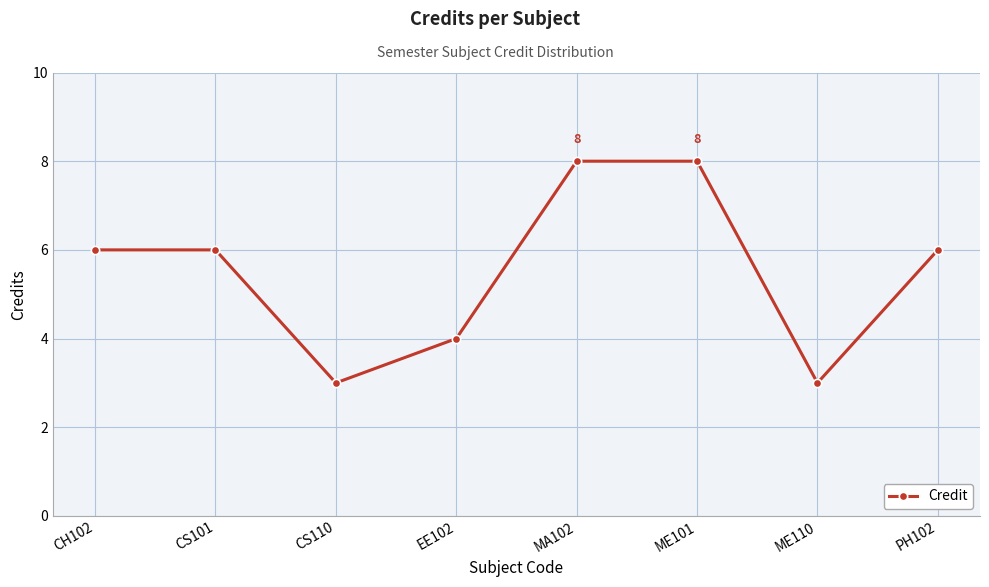

Approximately how many times larger is the value at CS101 compared to EE102?

1.5